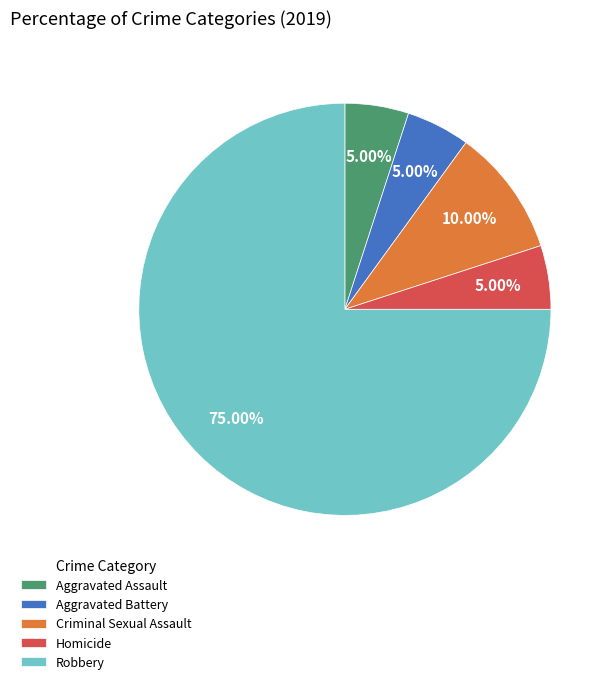

Approximately how many times larger is the value at Criminal Sexual Assault compared to Aggravated Assault?

2.0